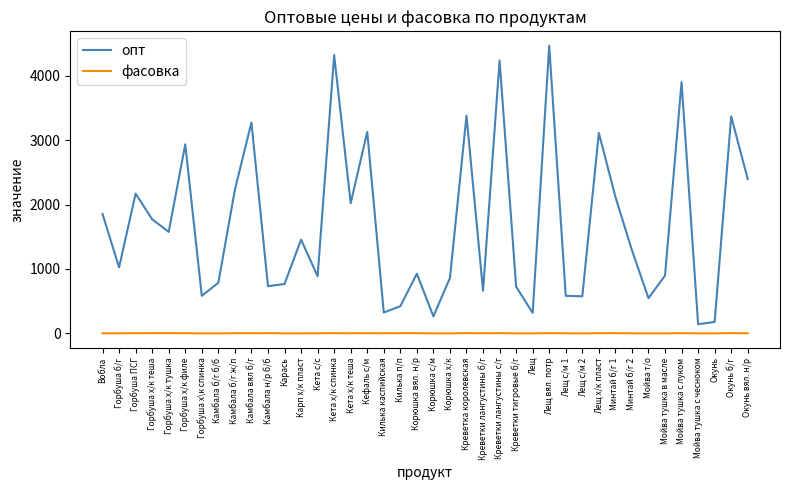

Which series has the largest total across all categories?

опт